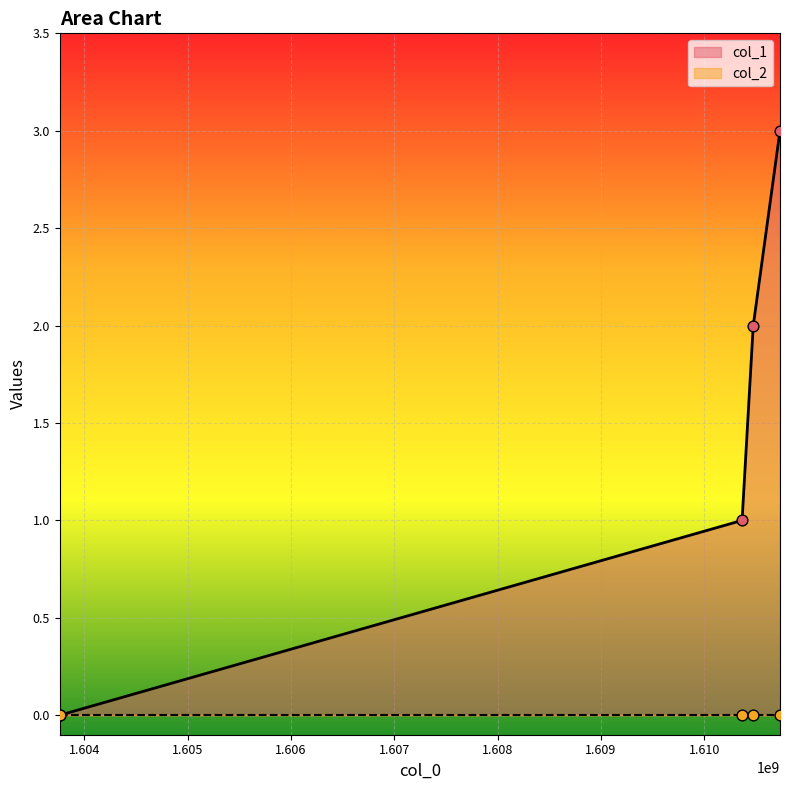

What is the change in value from 1610367393 to 1610475507?

+1